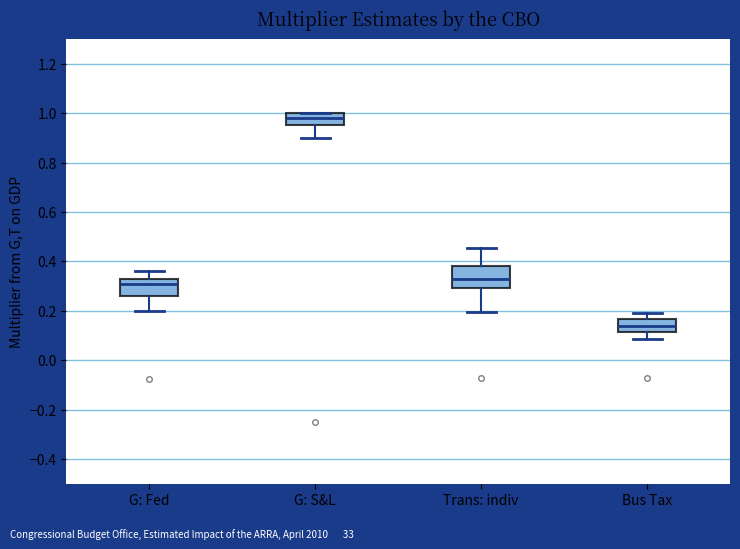

Reading left to right, read every box against the y-axis: the position of its median line, the range the box covers, and the ends of its whiskers. The values are not printed on the chart, so give them approximately, as read against the axis.

G: Fed: median 0.30, box 0.26 to 0.34, whiskers 0.20 to 0.36
G: S&L: median 0.98, box 0.96 to 1.00, whiskers 0.90 to 1.00
Trans: indiv: median 0.34, box 0.30 to 0.38, whiskers 0.20 to 0.46
Bus Tax: median 0.14, box 0.12 to 0.16, whiskers 0.08 to 0.20